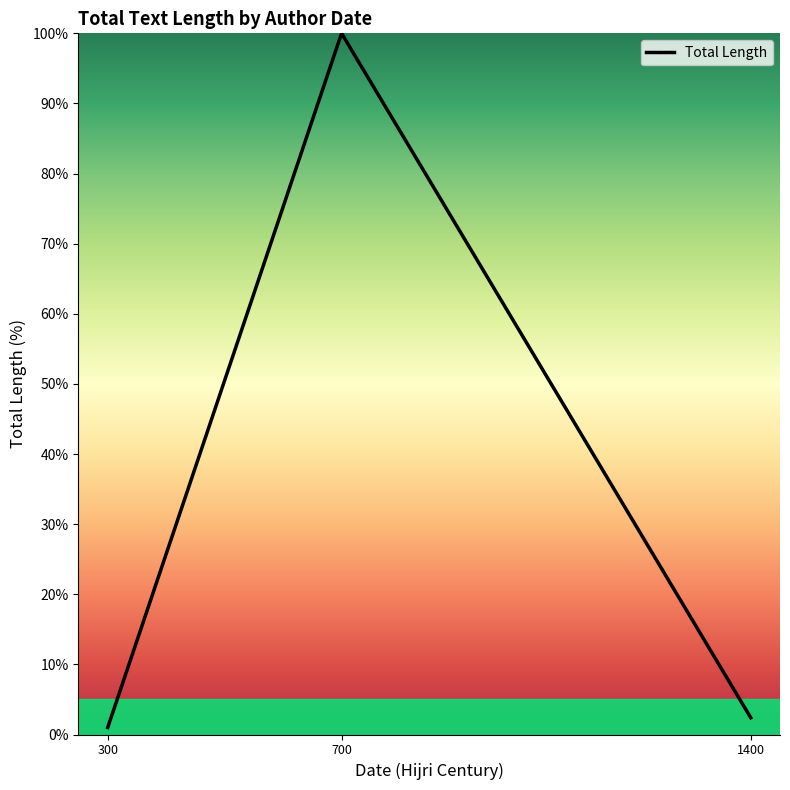

The value at 700 is 100.0. True or false?

True